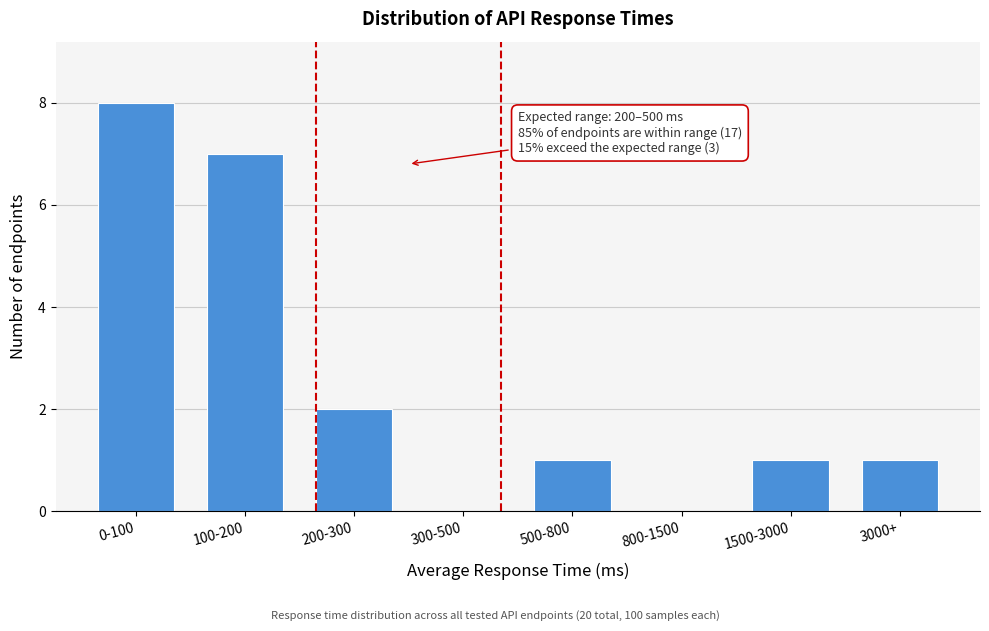

Reading right to left, transcribe all the data shown in this chart.

3000+=1	1500-3000=1	800-1500=0	500-800=1	300-500=0	200-300=2	100-200=7	0-100=8